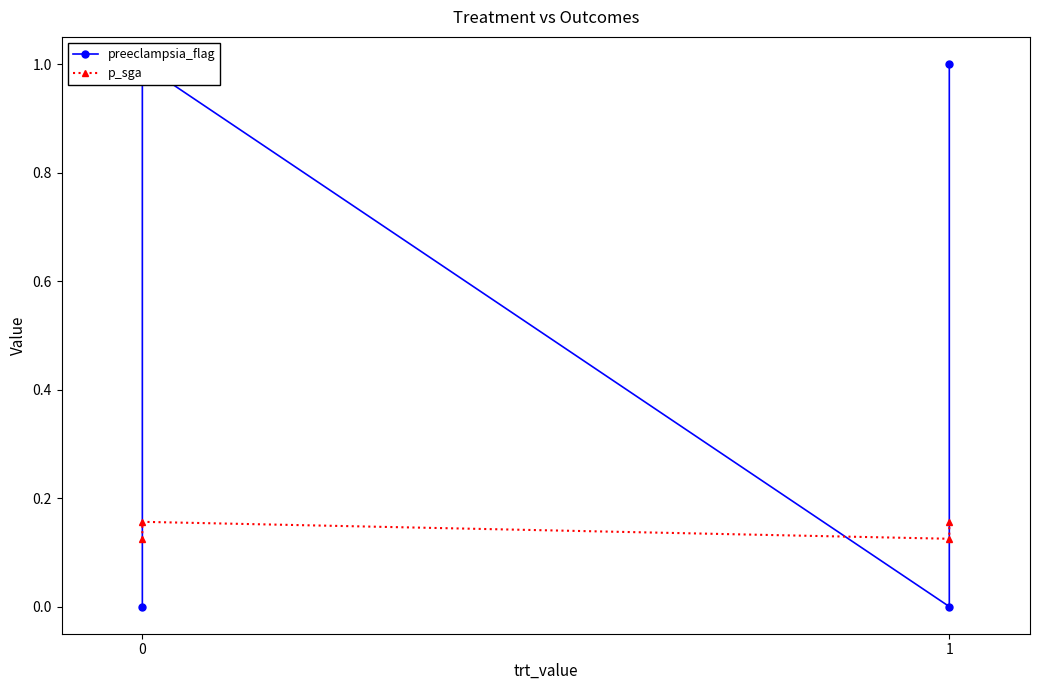

Count the p_sga values in the range 0 to 1.

4